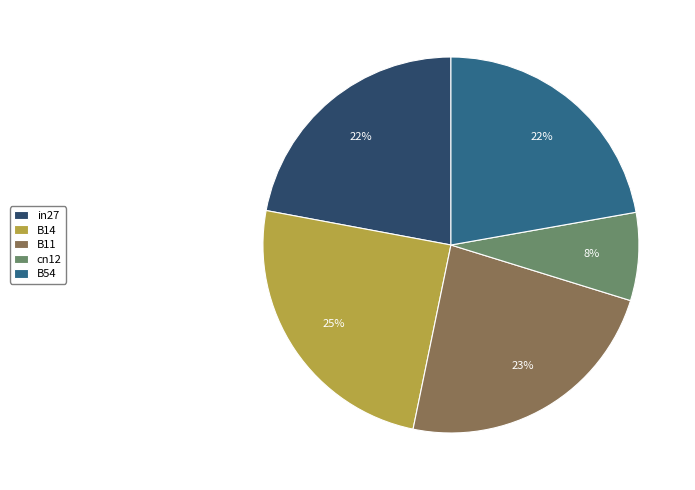

What is the smallest slice in the pie chart?

cn12